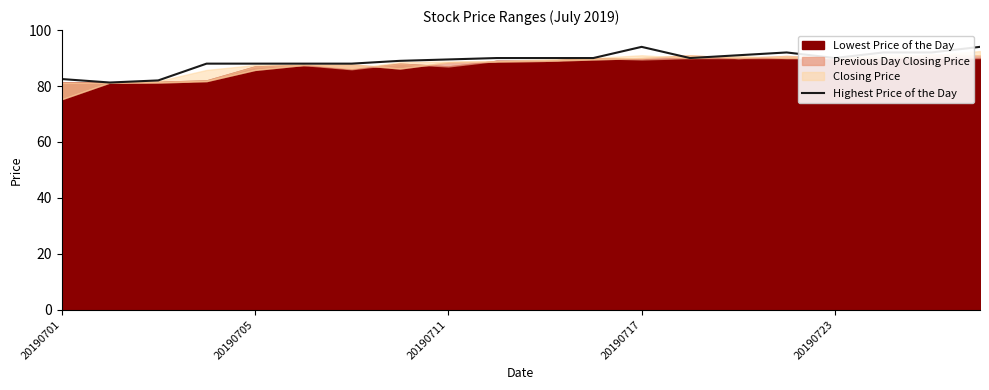

Is it true that Highest Price of the Day equals 38.3 at 20190705?

False